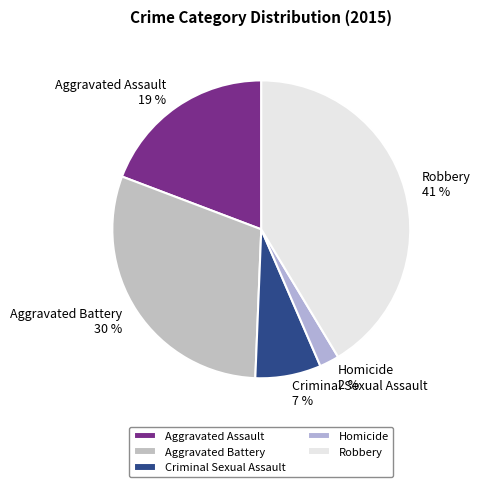

To the nearest percent, what portion does Aggravated Assault represent?

19%